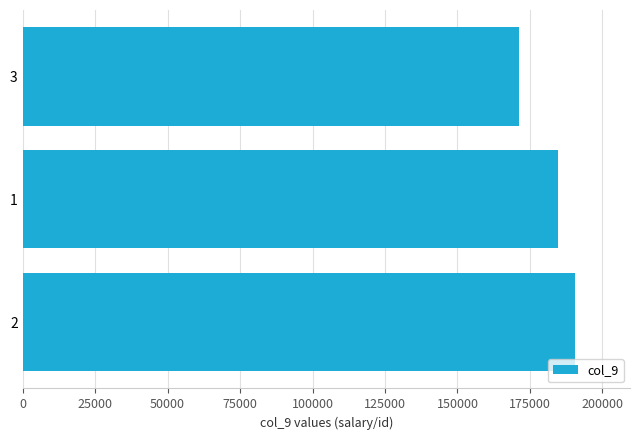

Count the values in the range 171382 to 190460.

3